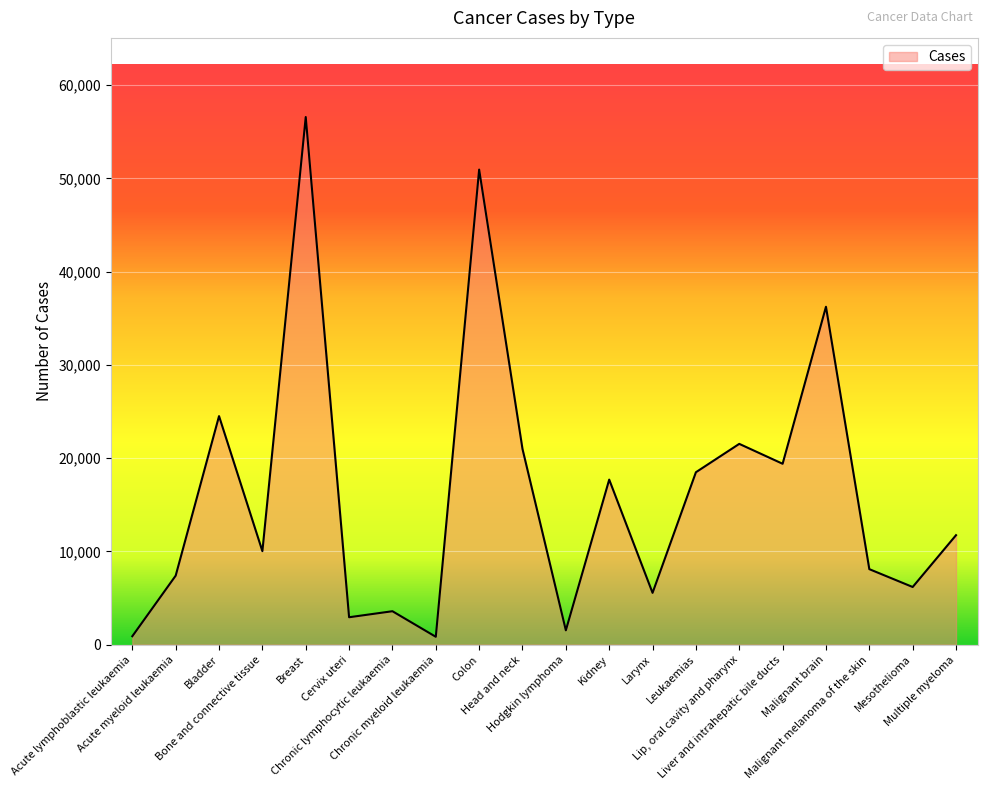

Rank the categories by value from highest to lowest.

Breast, Colon, Malignant brain, Bladder, Lip, oral cavity and pharynx, Head and neck, Liver and intrahepatic bile ducts, Leukaemias, Kidney, Multiple myeloma, Bone and connective tissue, Malignant melanoma of the skin, Acute myeloid leukaemia, Mesothelioma, Larynx, Chronic lymphocytic leukaemia, Cervix uteri, Hodgkin lymphoma, Acute lymphoblastic leukaemia, Chronic myeloid leukaemia